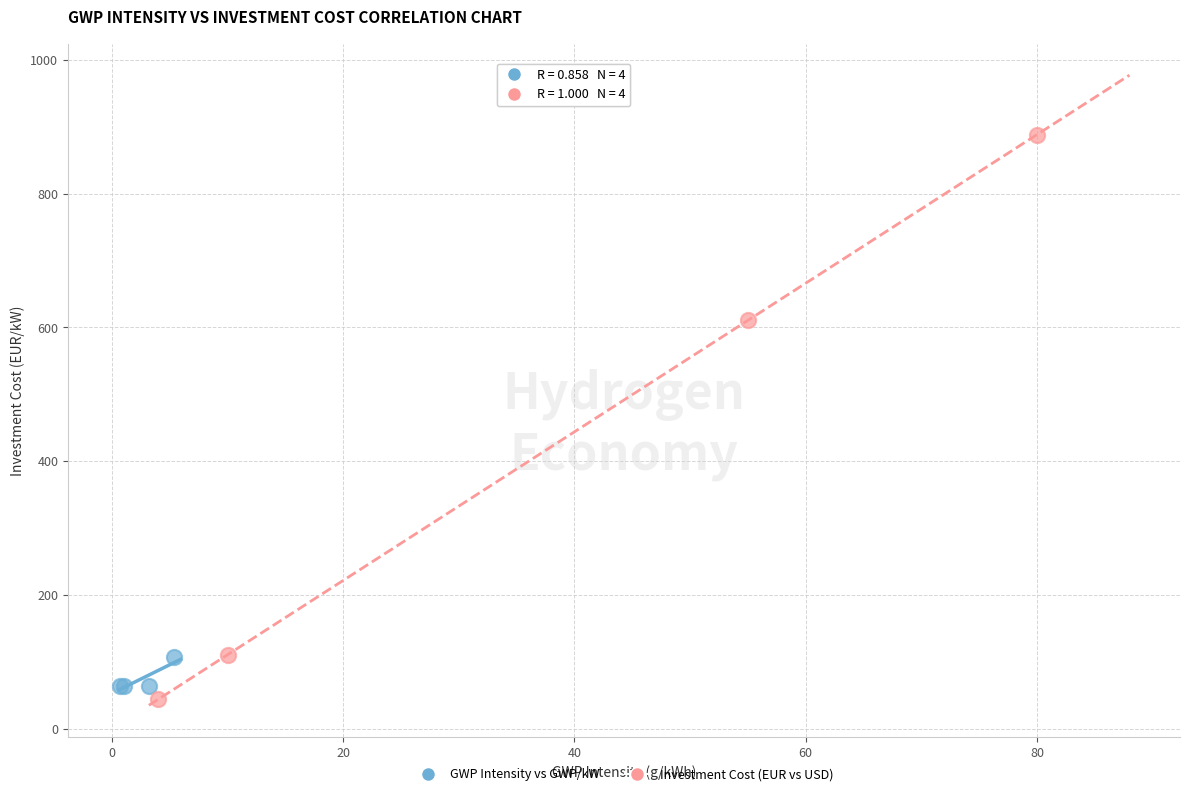

What are all the series names shown in the legend?

GWP Intensity vs GWP/kW, Investment Cost (EUR vs USD)